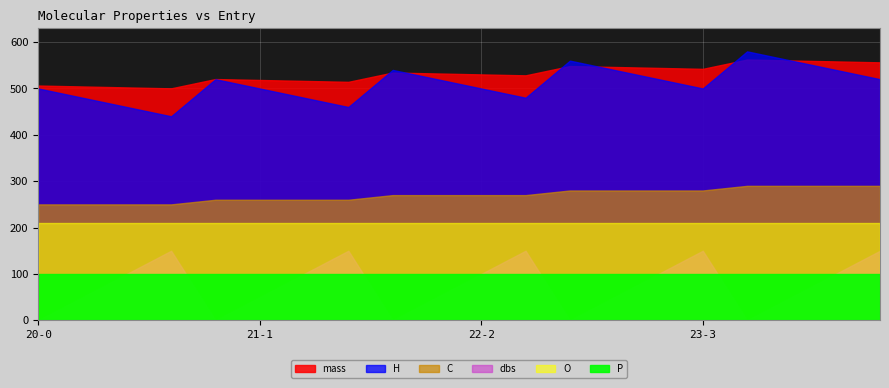

What is the difference between the highest and lowest values at 23-0?

548.4